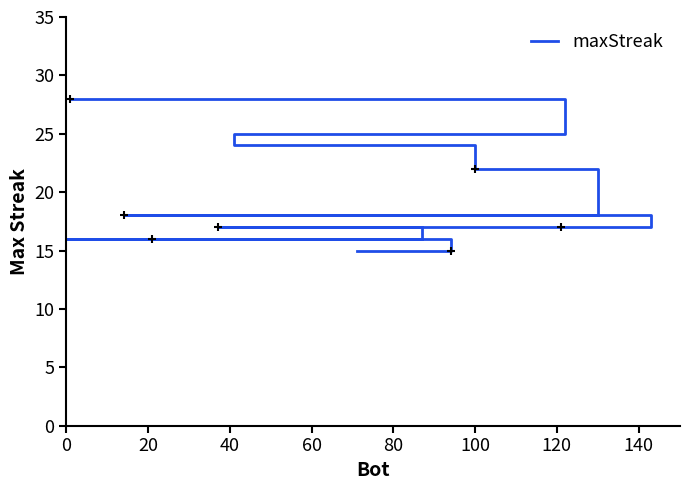

Approximately how many times larger is the value at 20 compared to 10?

1.5